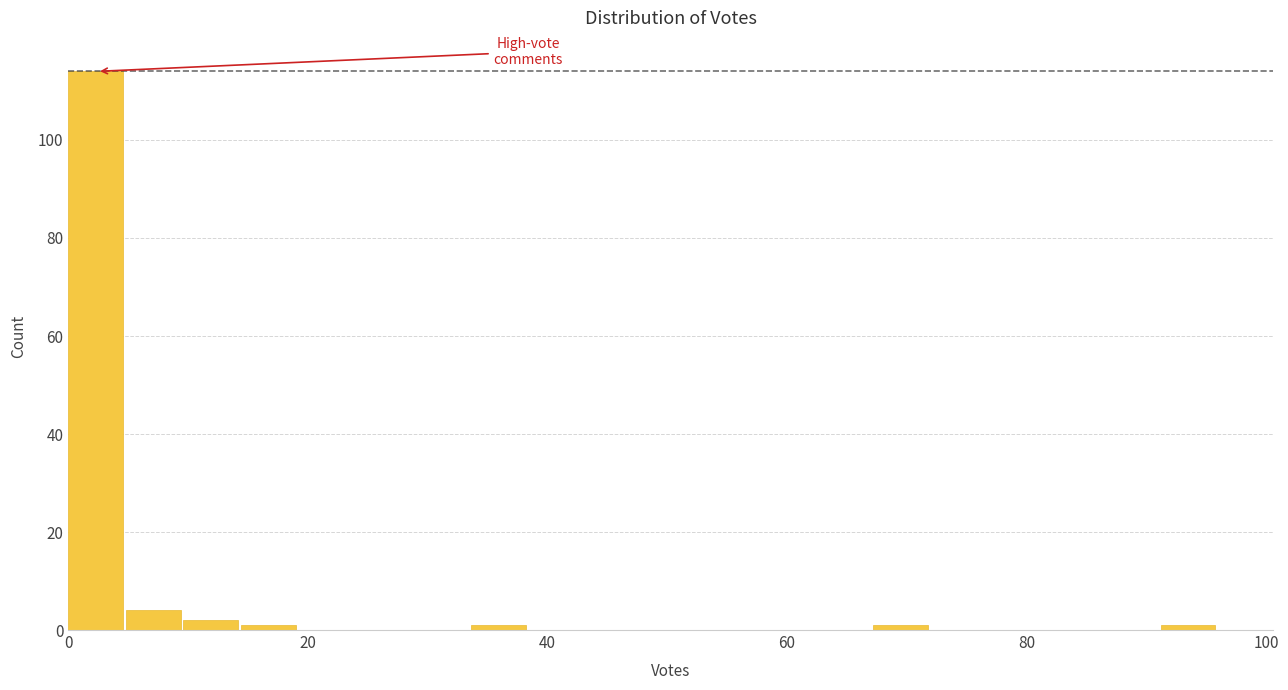

Around what value on the x-axis is the tallest bar? Give the approximate position of its centre, as read against the axis.

2